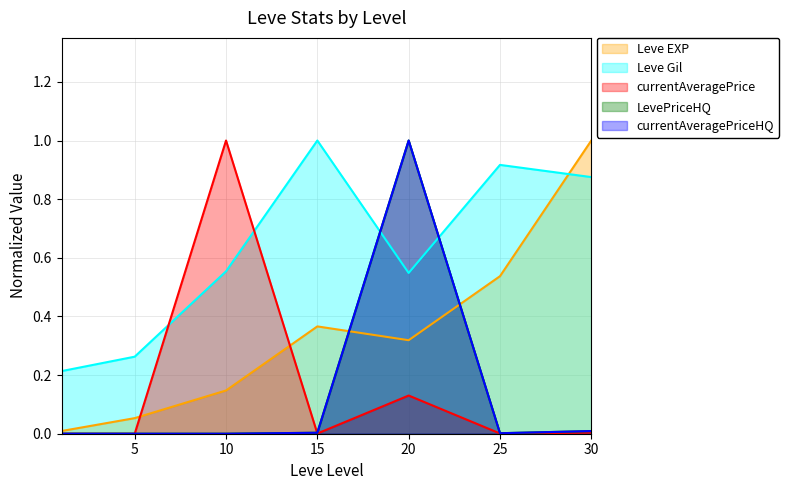

Does the chart display data point markers on the line(s)?

No